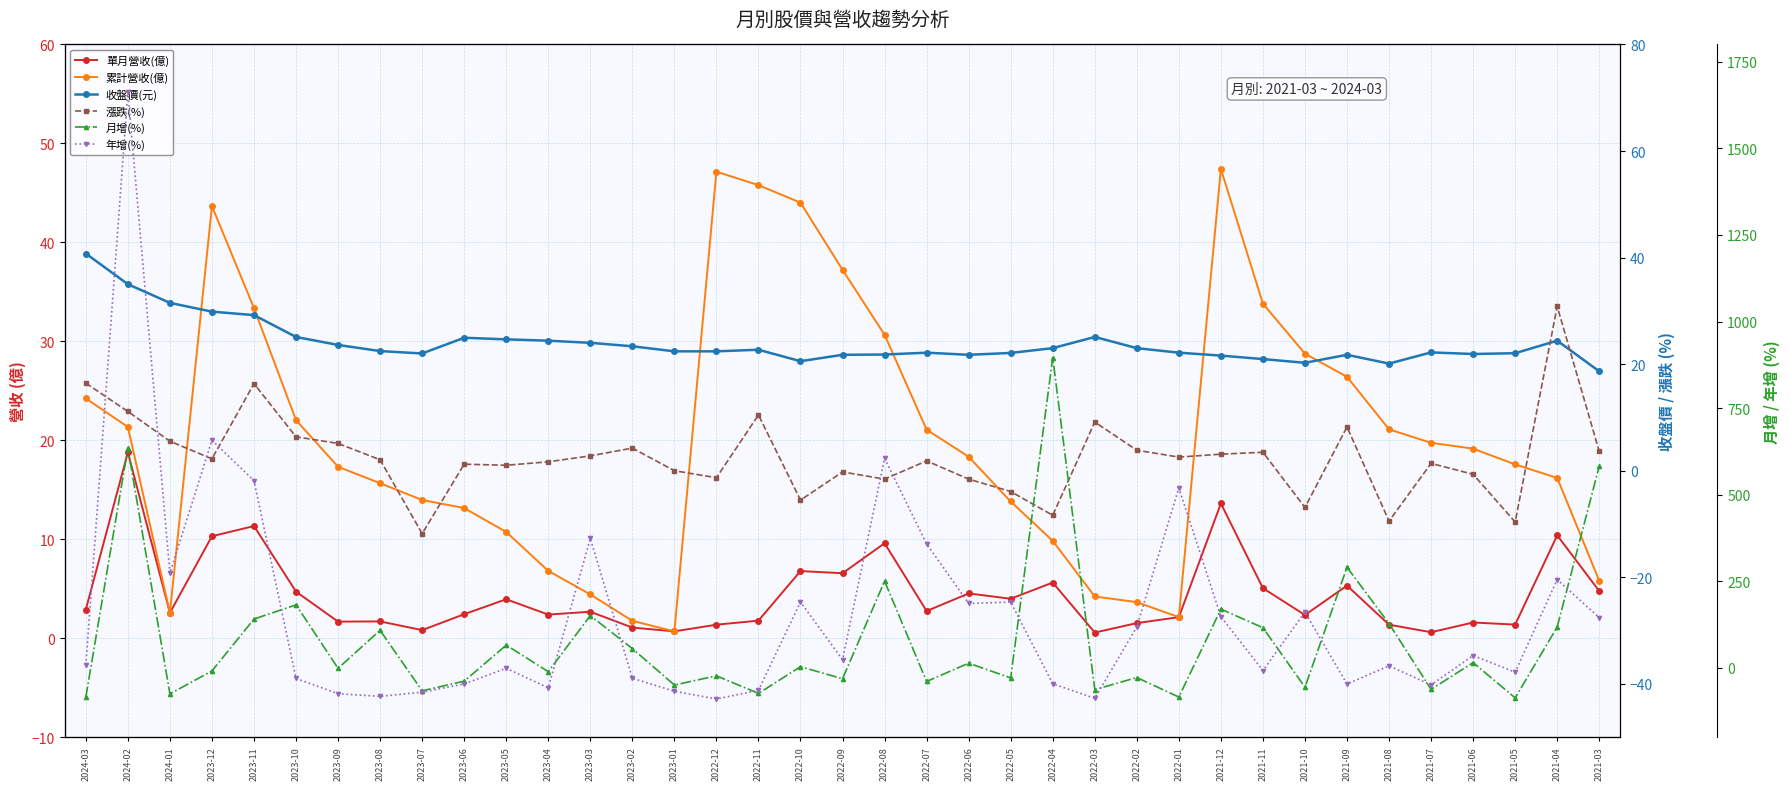

In 漲跌(%), how many points are higher than both neighbors (excluding endpoints)?

11